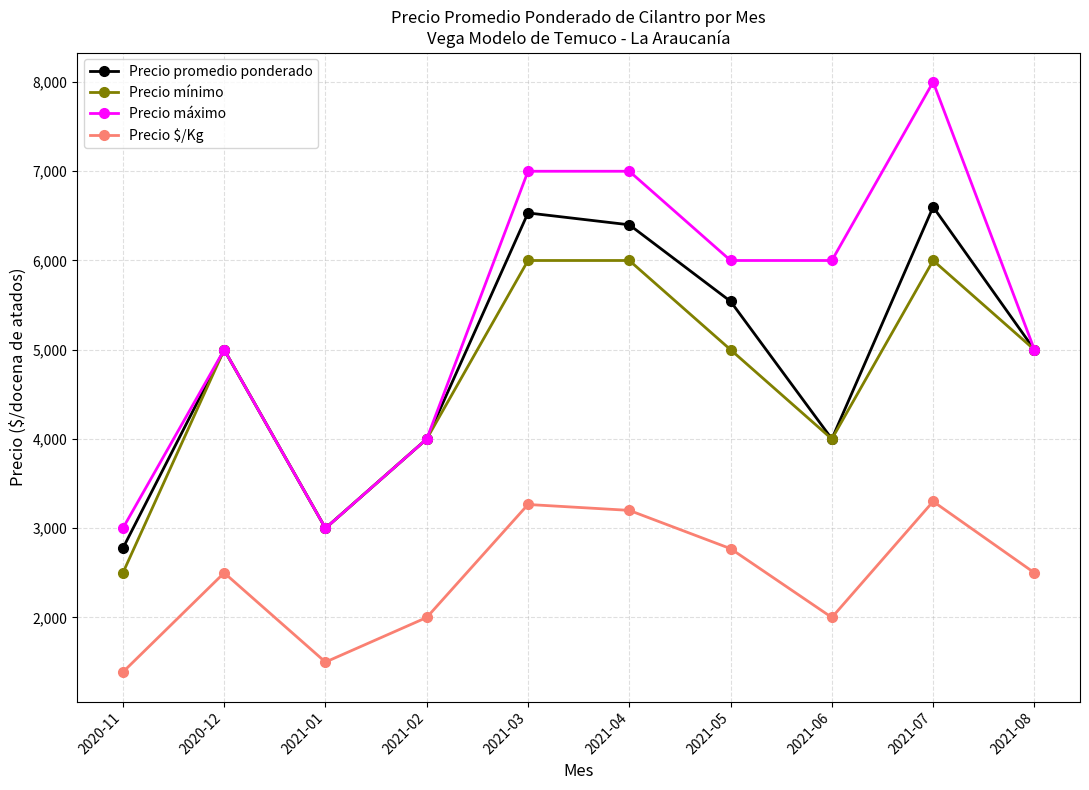

What are all the series names shown in the legend?

Precio promedio ponderado, Precio mínimo, Precio máximo, Precio $/Kg